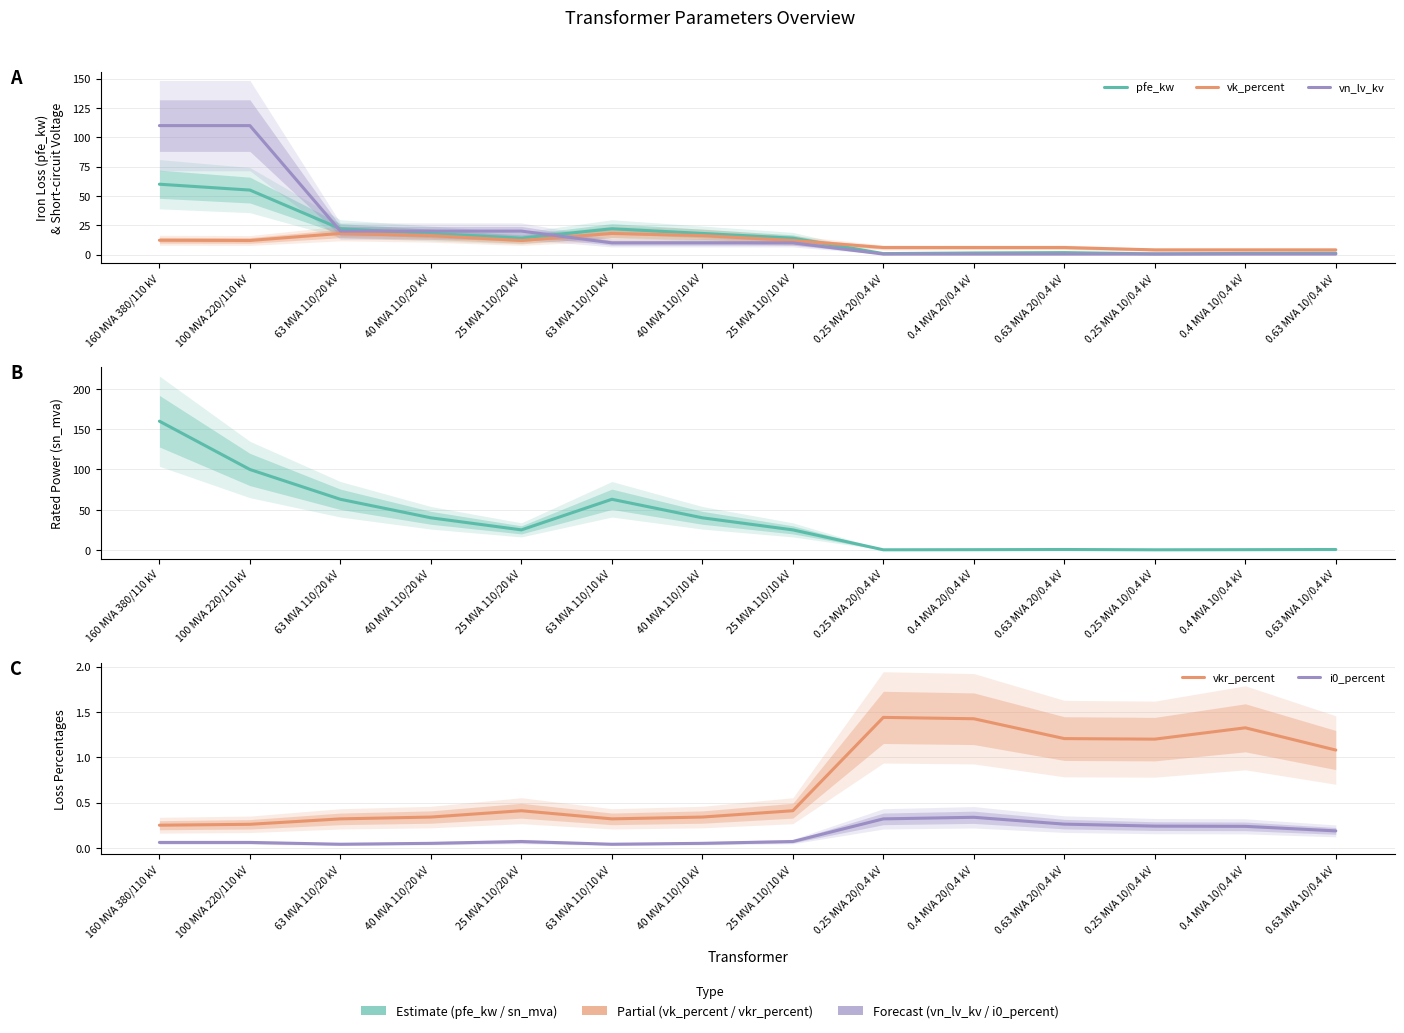

How many lines are shown in the chart?

6